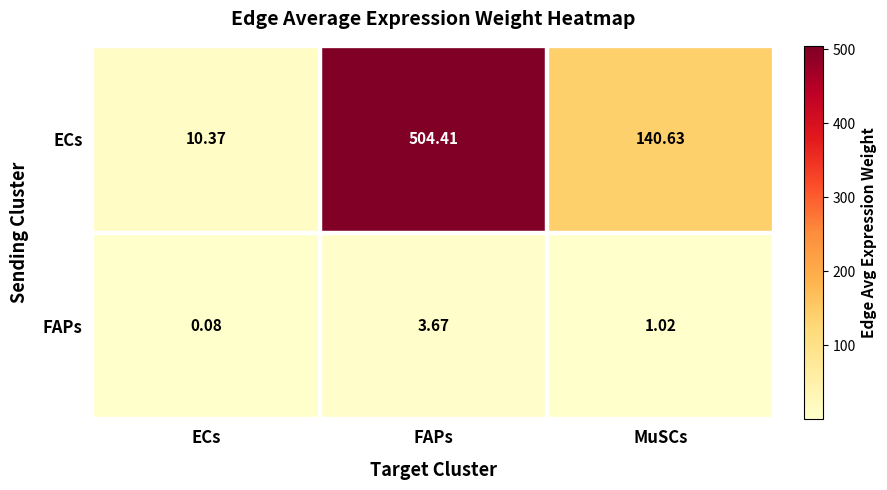

Which series has the widest spread of values?

ECs